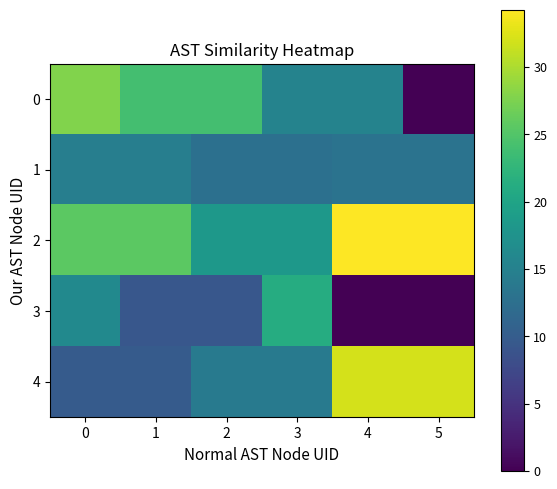

Reading left to right, what are all the values shown in this chart?

0: 0=27.7	1=24.0	2=24.0	3=15.4	4=15.4	5=0.0
1: 0=14.7	1=14.7	2=12.7	3=12.7	4=13.0	5=13.0
2: 0=25.6	1=25.6	2=18.3	3=18.3	4=34.2	5=34.2
3: 0=16.2	1=9.3	2=9.3	3=21.2	4=0.0	5=0.0
4: 0=9.8	1=9.8	2=13.9	3=13.9	4=32.1	5=32.1